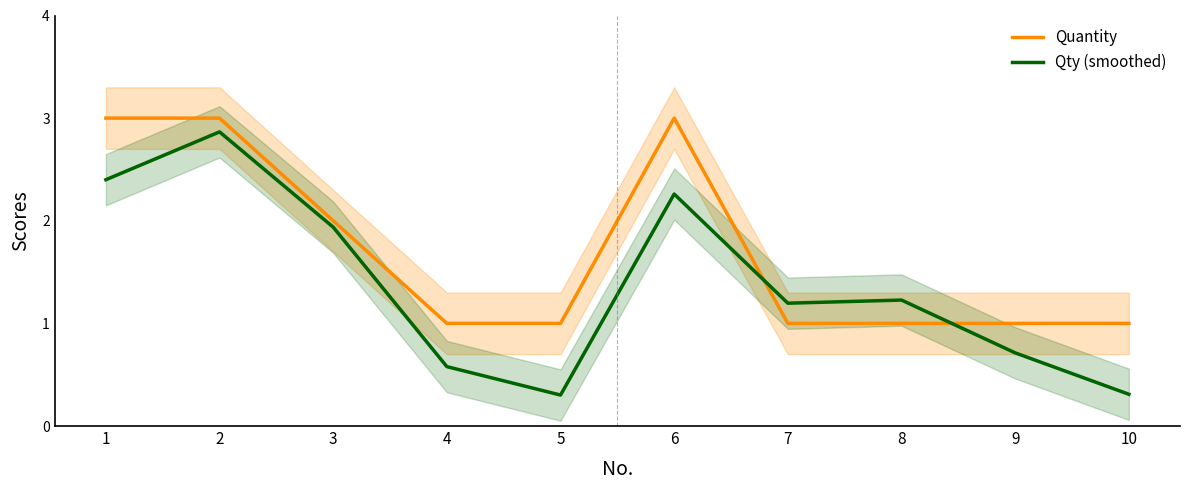

What is the difference between the maximum and minimum values in the Quantity series?

2.0